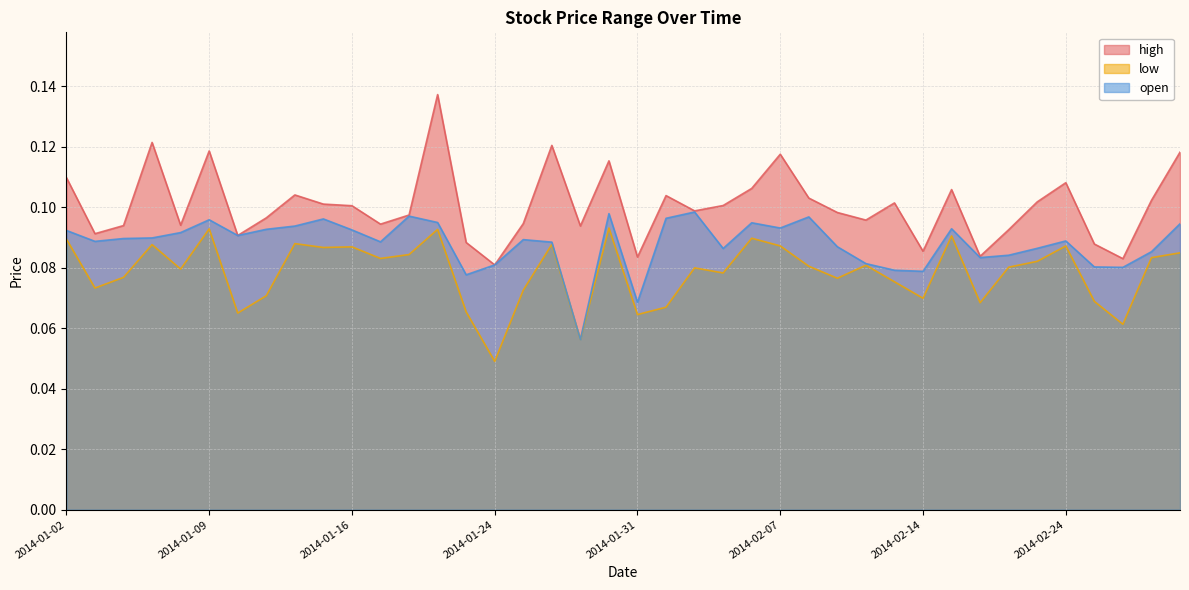

Which series has the largest total across all categories?

high